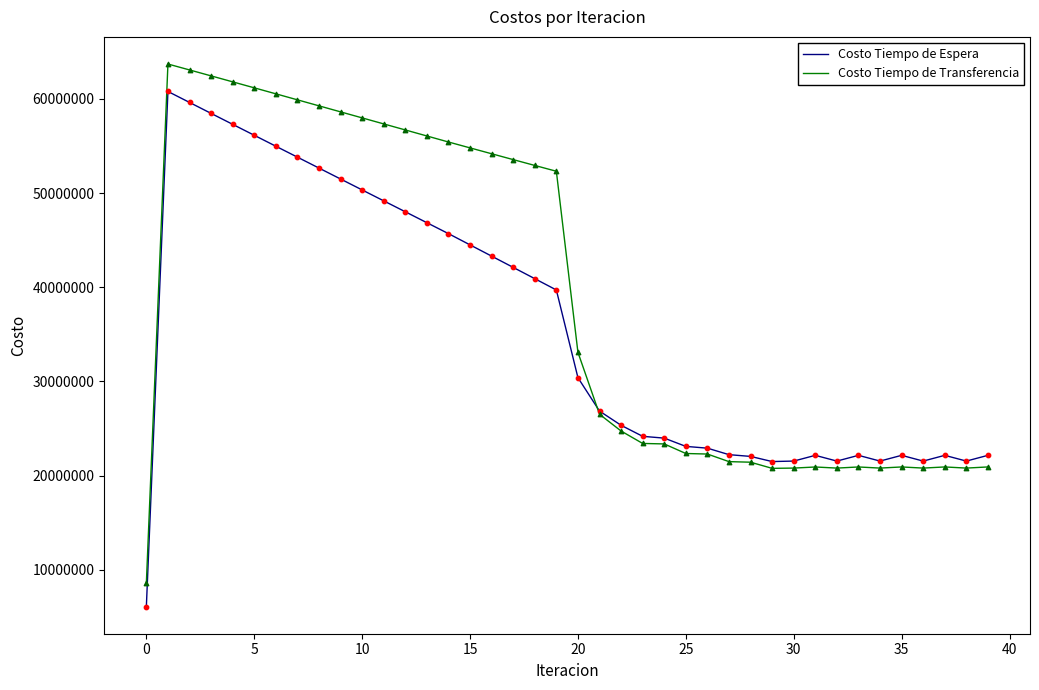

Which series has the widest spread of values?

Costo Tiempo de Transferencia